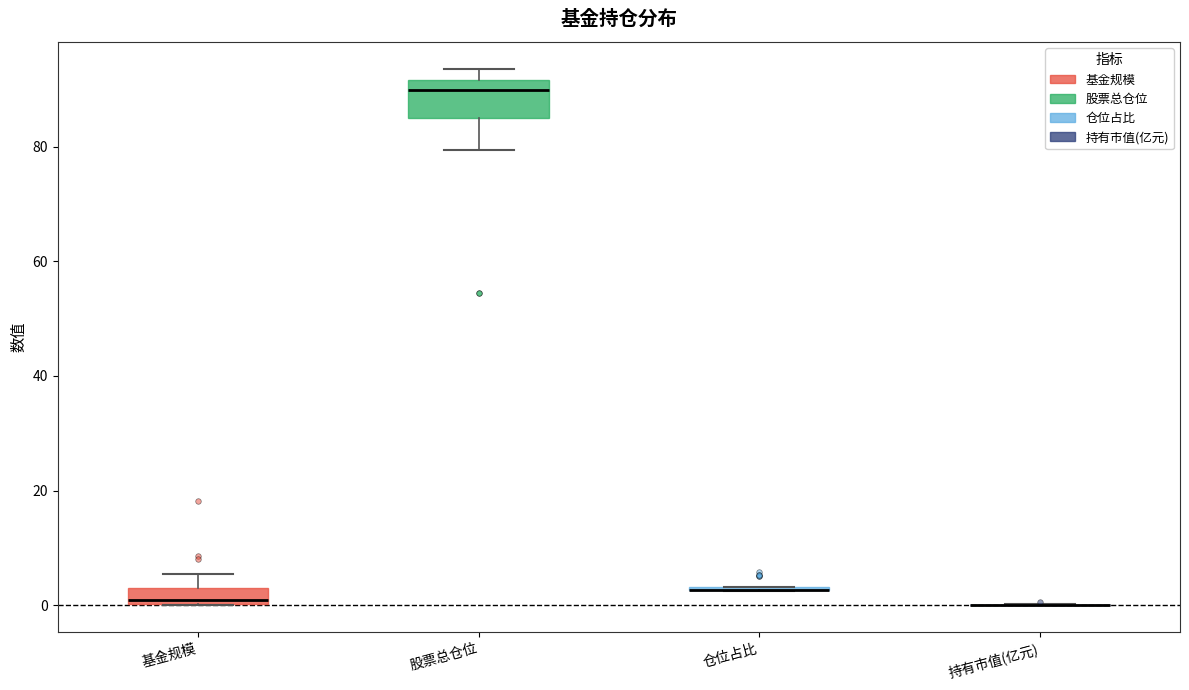

Comparing the boxes themselves (not the whiskers), which one is the tallest?

股票总仓位